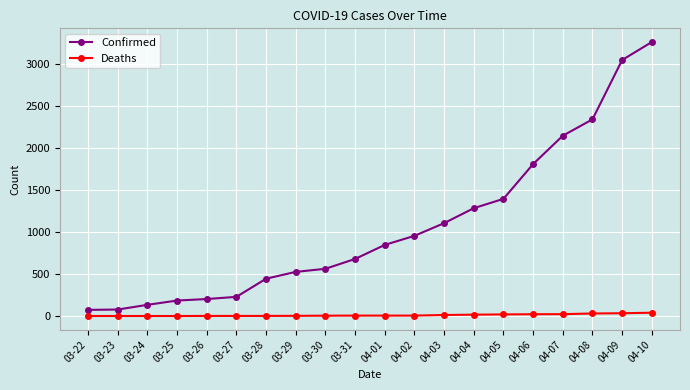

What is the difference between the highest and lowest values at 03-31?

674